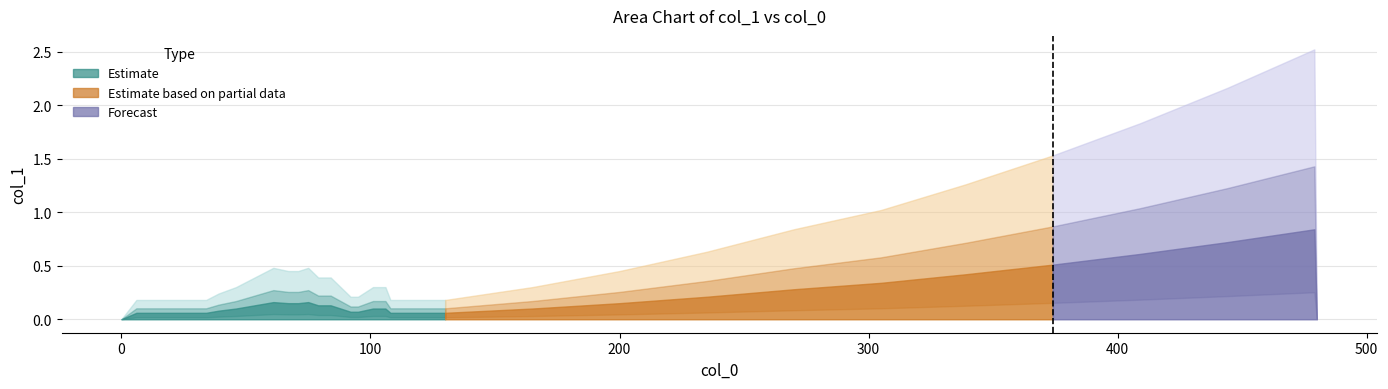

Reading right to left, list all the values displayed in this chart.

0.0	0.8	0.7	0.6	0.5	0.4	0.3	0.3	0.2	0.1	0.1	0.1	0.1	0.1	0.1	0.1	0.1	0.1	0.1	0.1	0.2	0.1	0.1	0.2	0.1	0.1	0.1	0.1	0.1	0.1	0.1	0.1	0.1	0.0